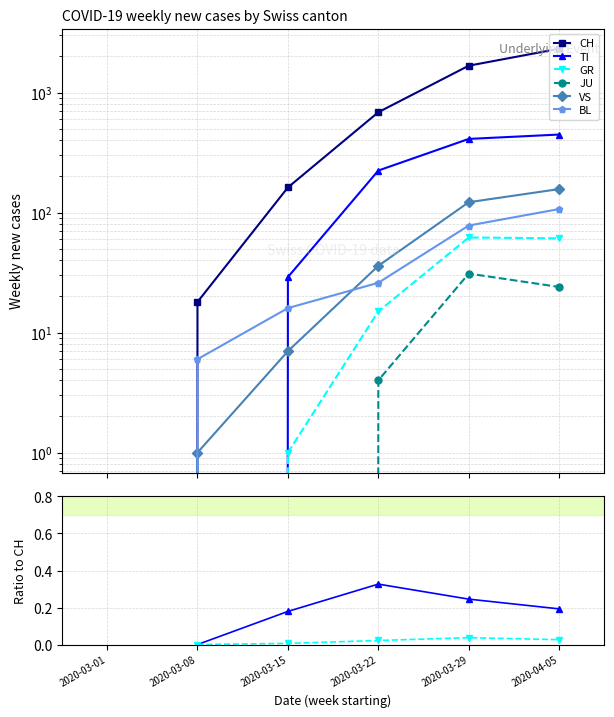

True or false: BL and JU cross at least once.

False